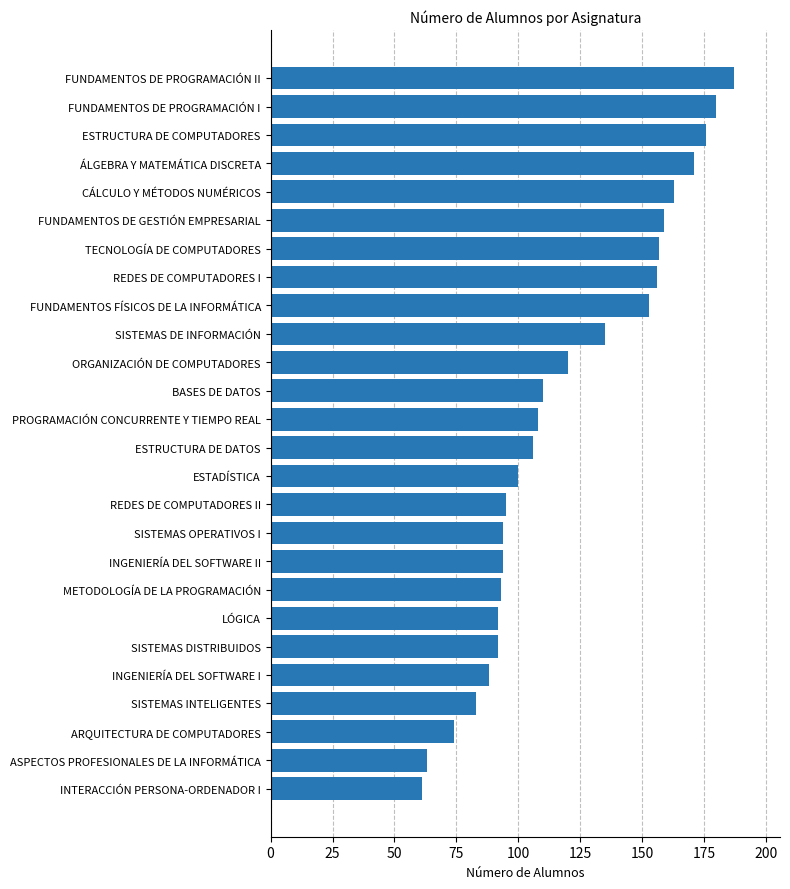

Does the chart contain stacked bars?

No